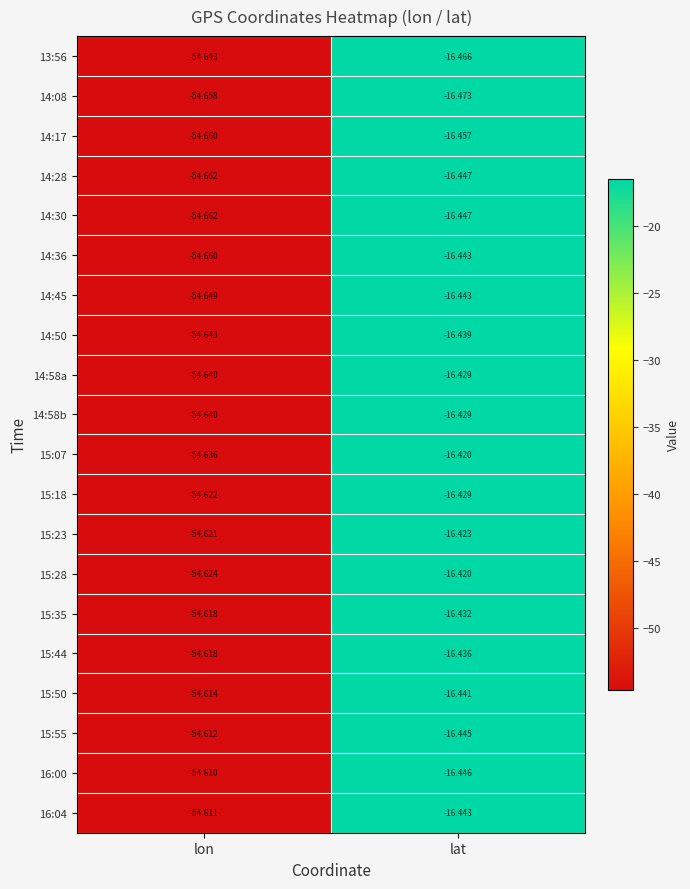

At which category is the sum across all series the highest?

lat